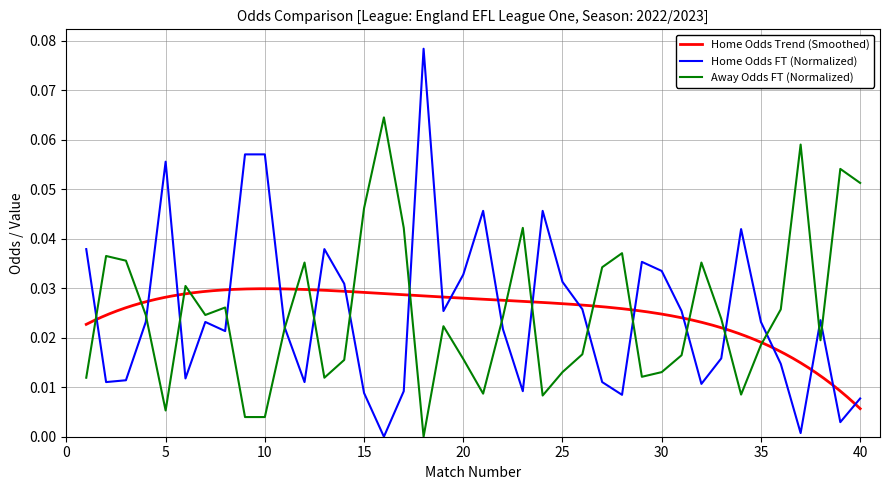

What is the maximum value for Odd_H_FT?

0.1